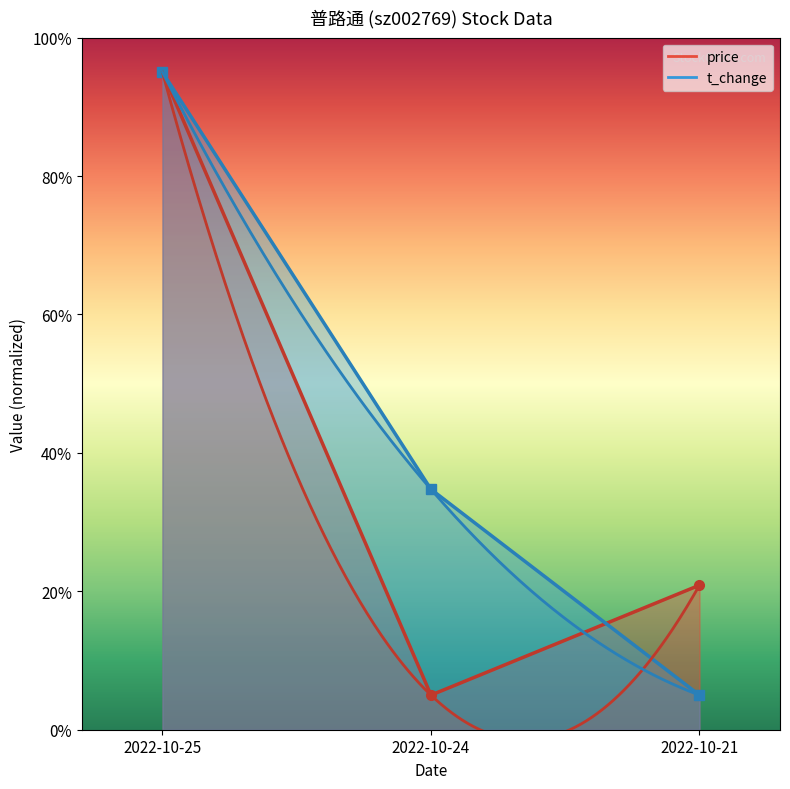

Which label corresponds to the smallest value in the chart?

2022-10-24